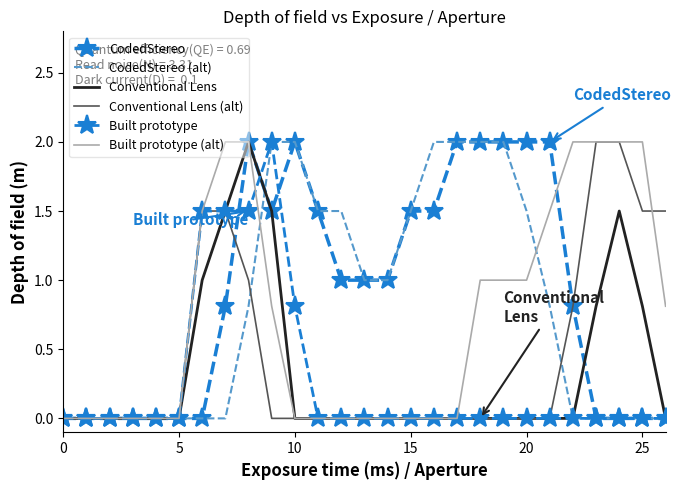

What are all the series names shown in the legend?

CodedStereo, CodedStereo (alt), Conventional Lens, Conventional Lens (alt), Built prototype, Built prototype (alt)